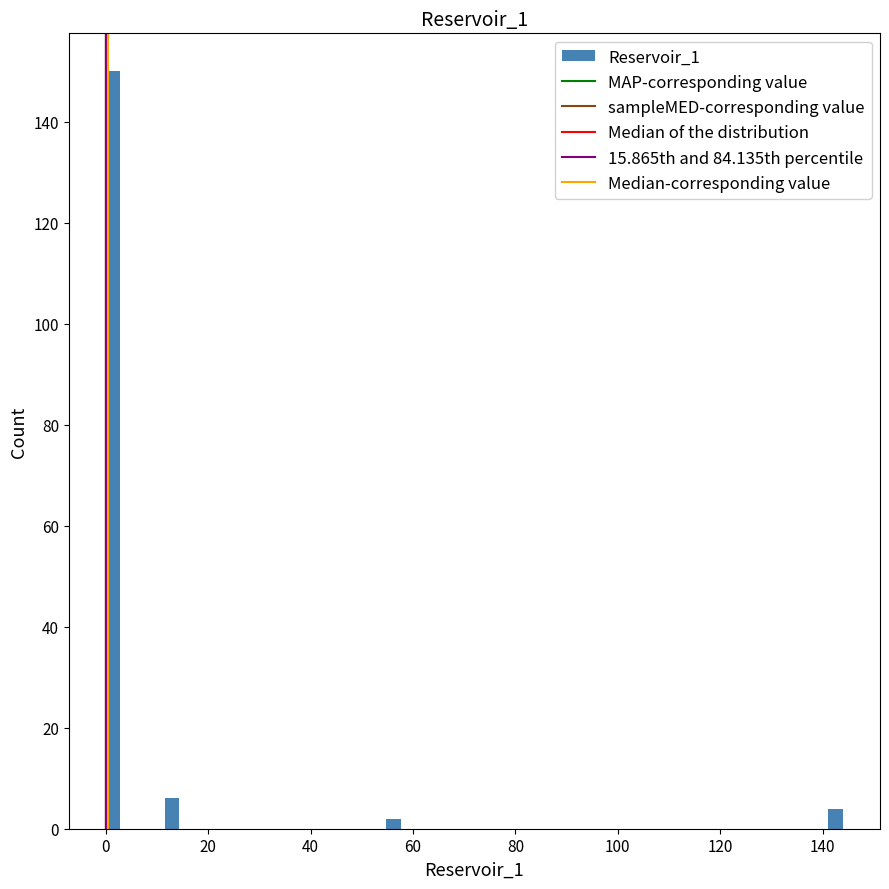

Around what value on the x-axis is the tallest bar? Give the approximate position of its centre, as read against the axis.

2